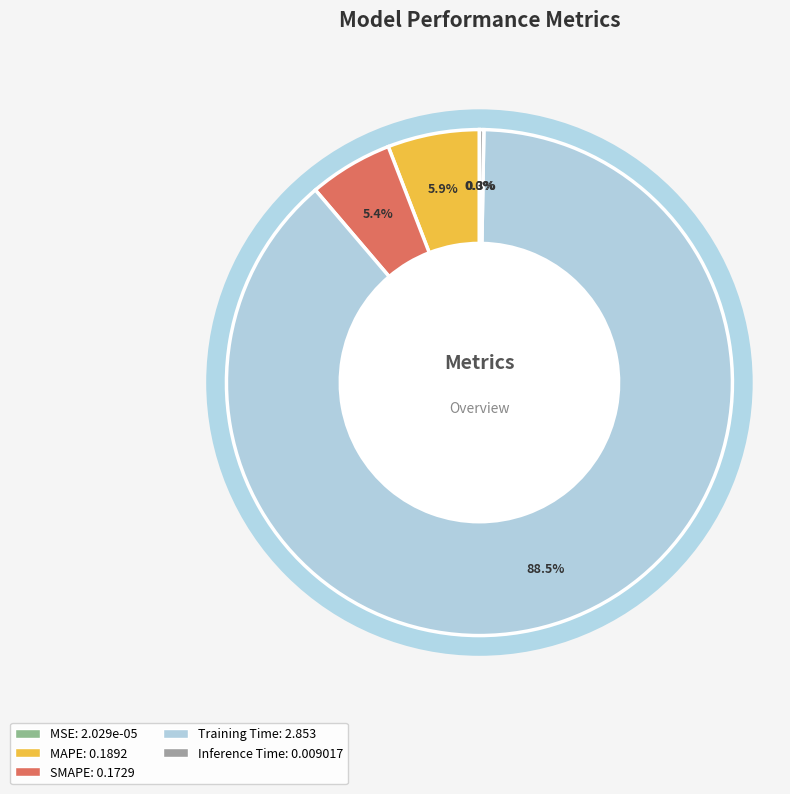

To the nearest percent, what is the difference between the Training Time and MAPE slice percentages?

83%